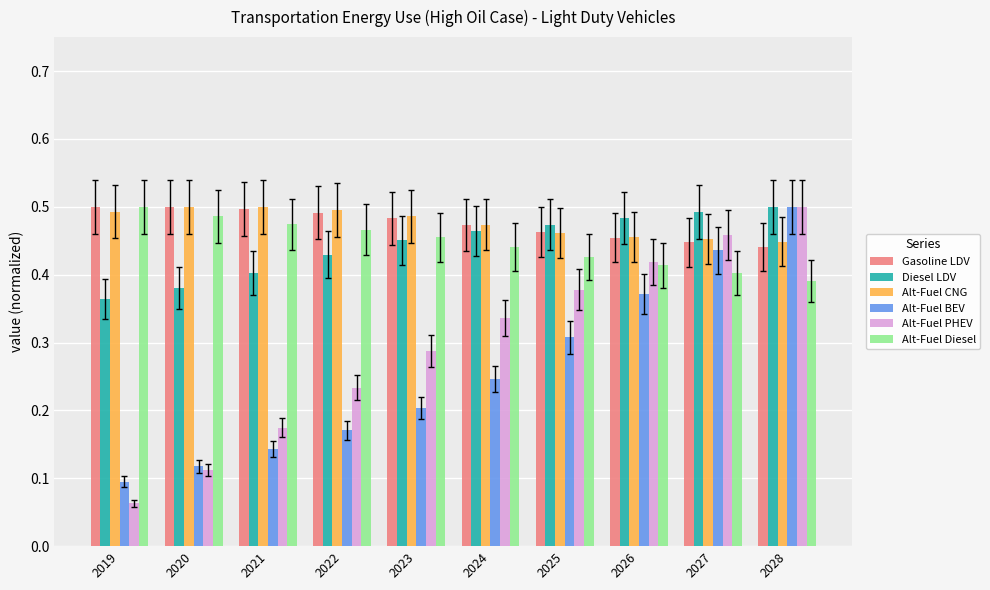

Rank the categories by Alt-Fuel PHEV value from lowest to highest.

2019, 2020, 2021, 2022, 2023, 2024, 2025, 2026, 2027, 2028